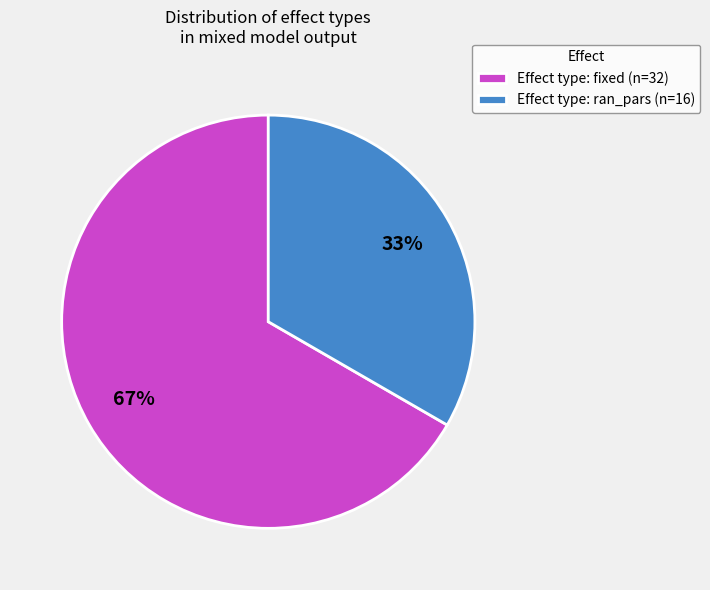

Which category accounts for the majority?

Effect type: fixed (n=32)